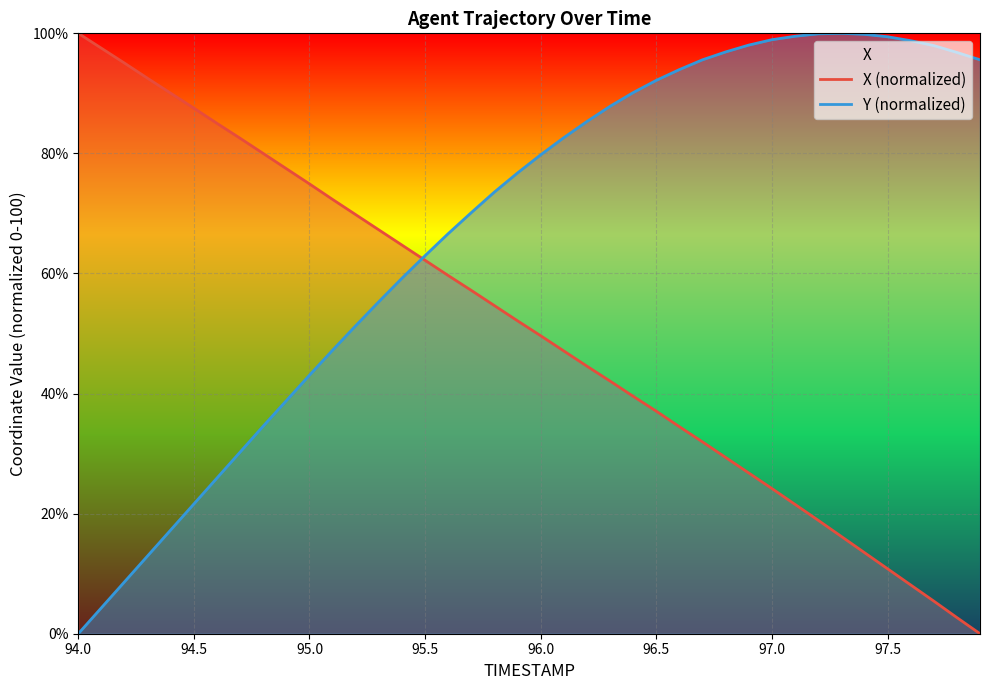

What is the sum of all X (normalized) values?

2026.4